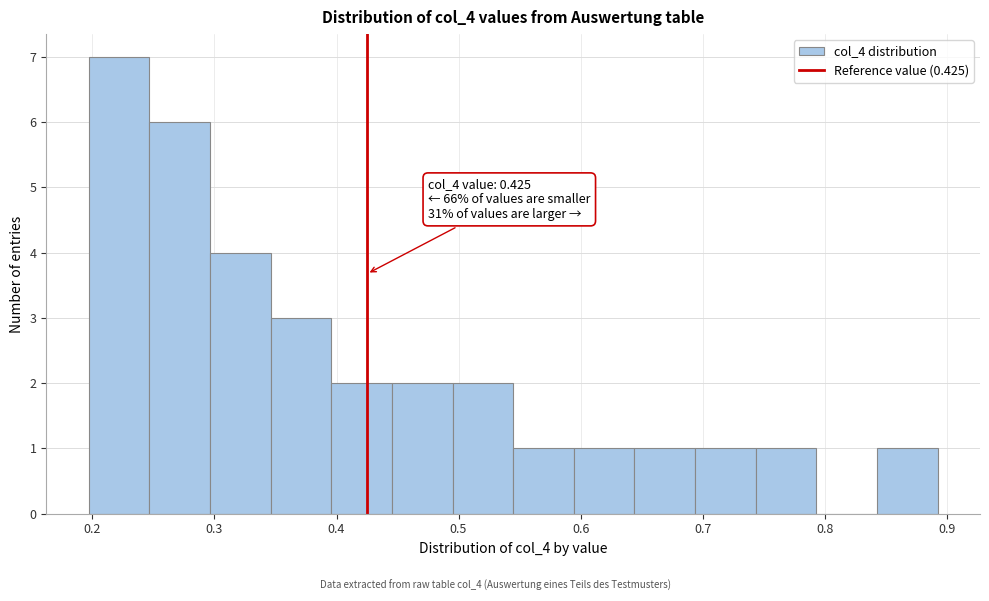

Over which range of the x-axis is the bar tallest?

0.20 to 0.25